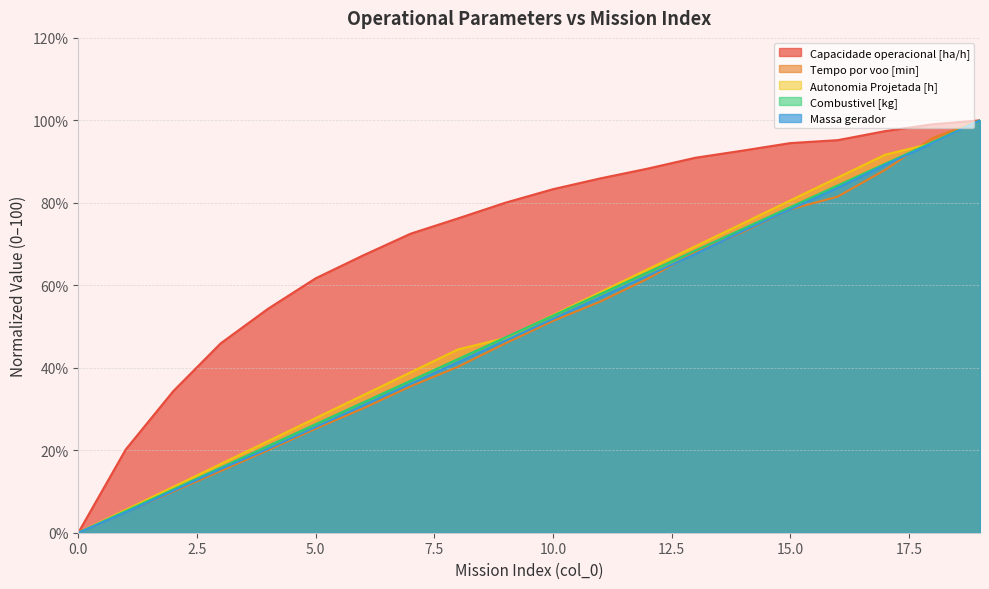

At which label does Massa gerador reach its peak?

19